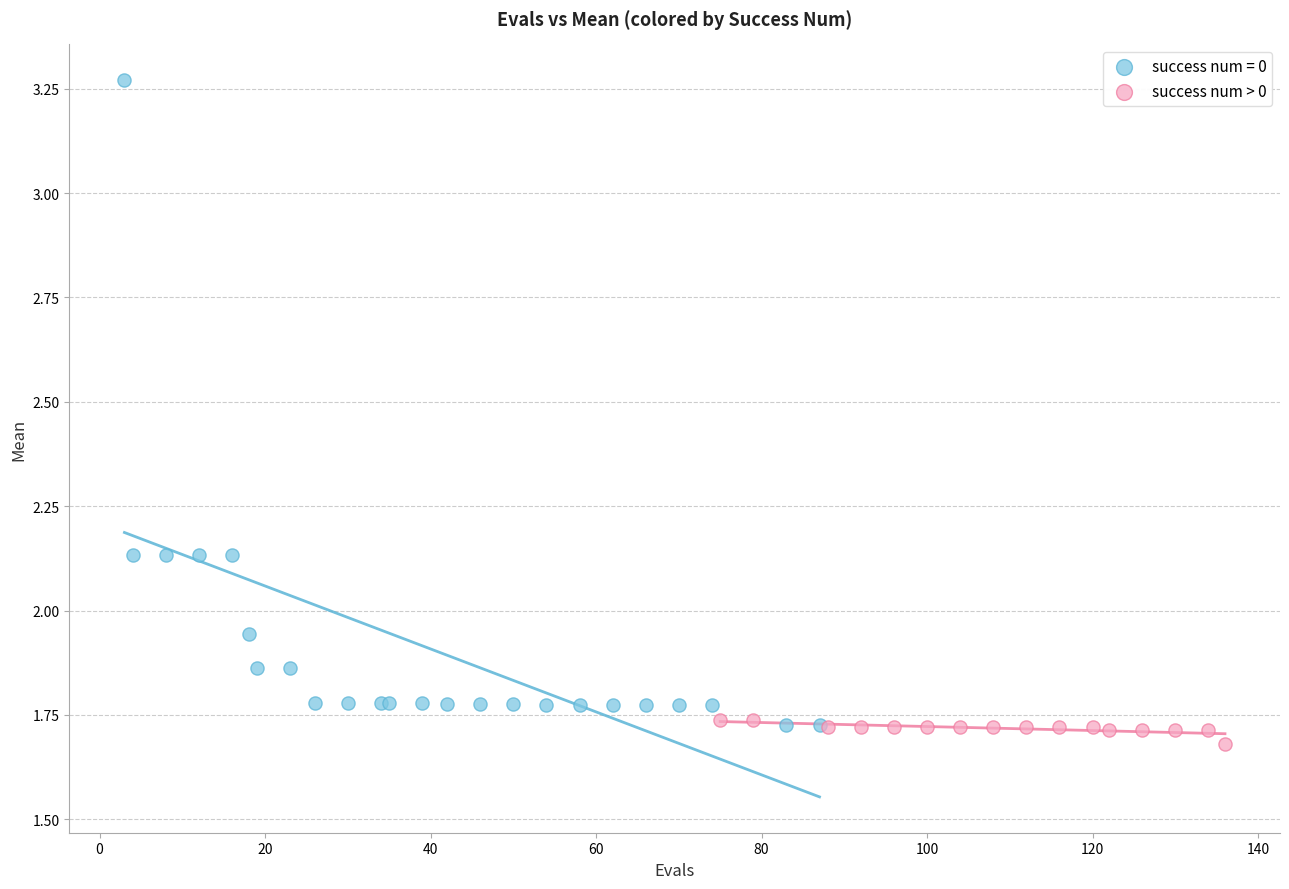

Which series reaches the maximum Y coordinate?

success num = 0